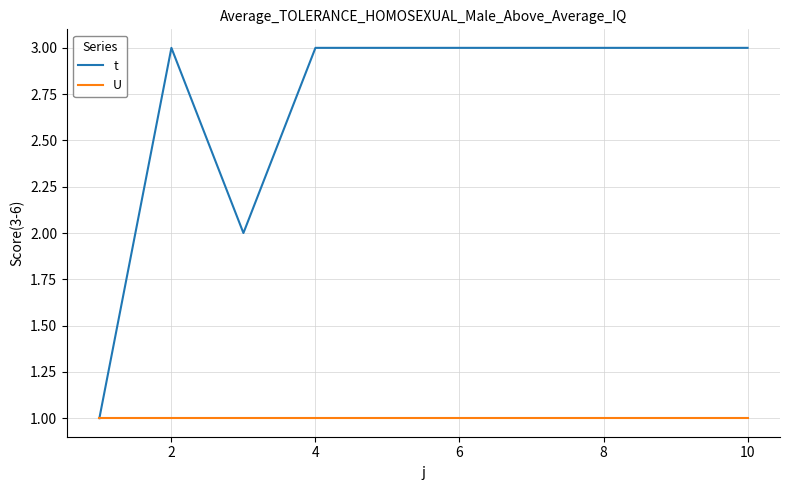

Which series has the largest range (max minus min)?

t